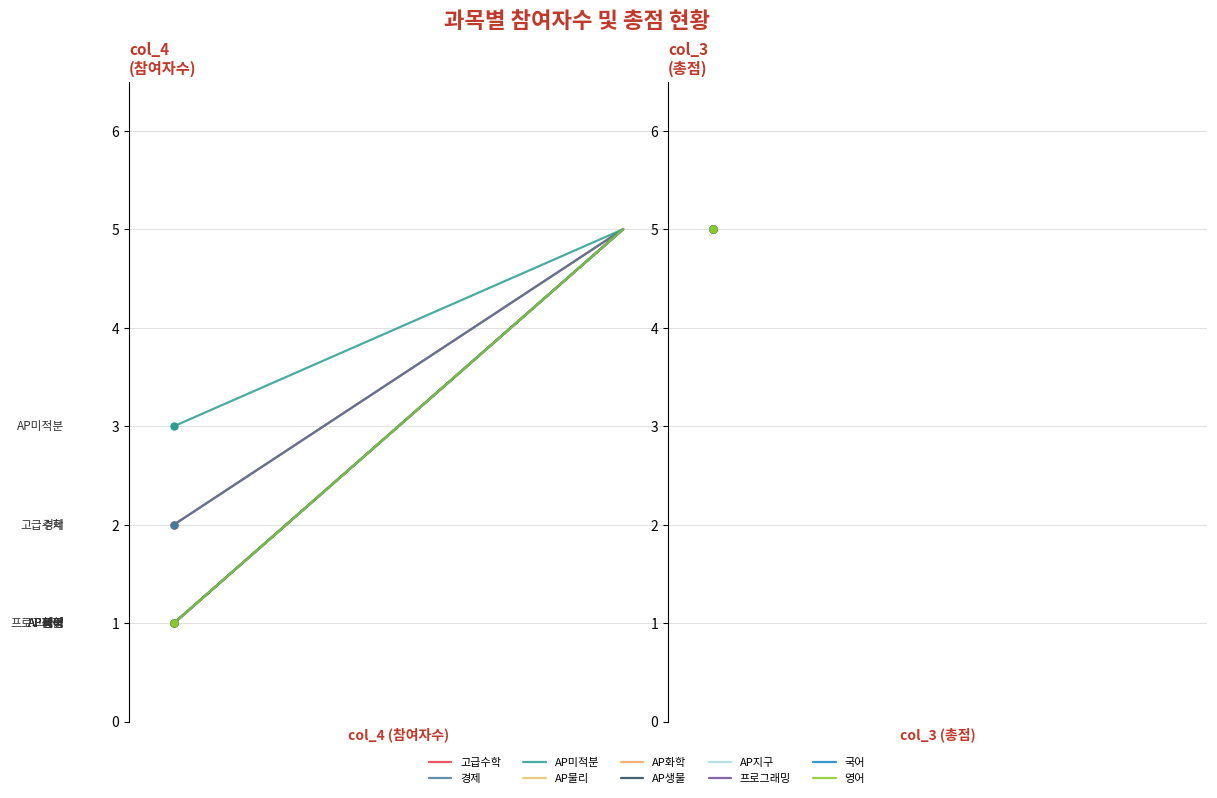

What is the spread (max minus min) of values at AP지구?

4